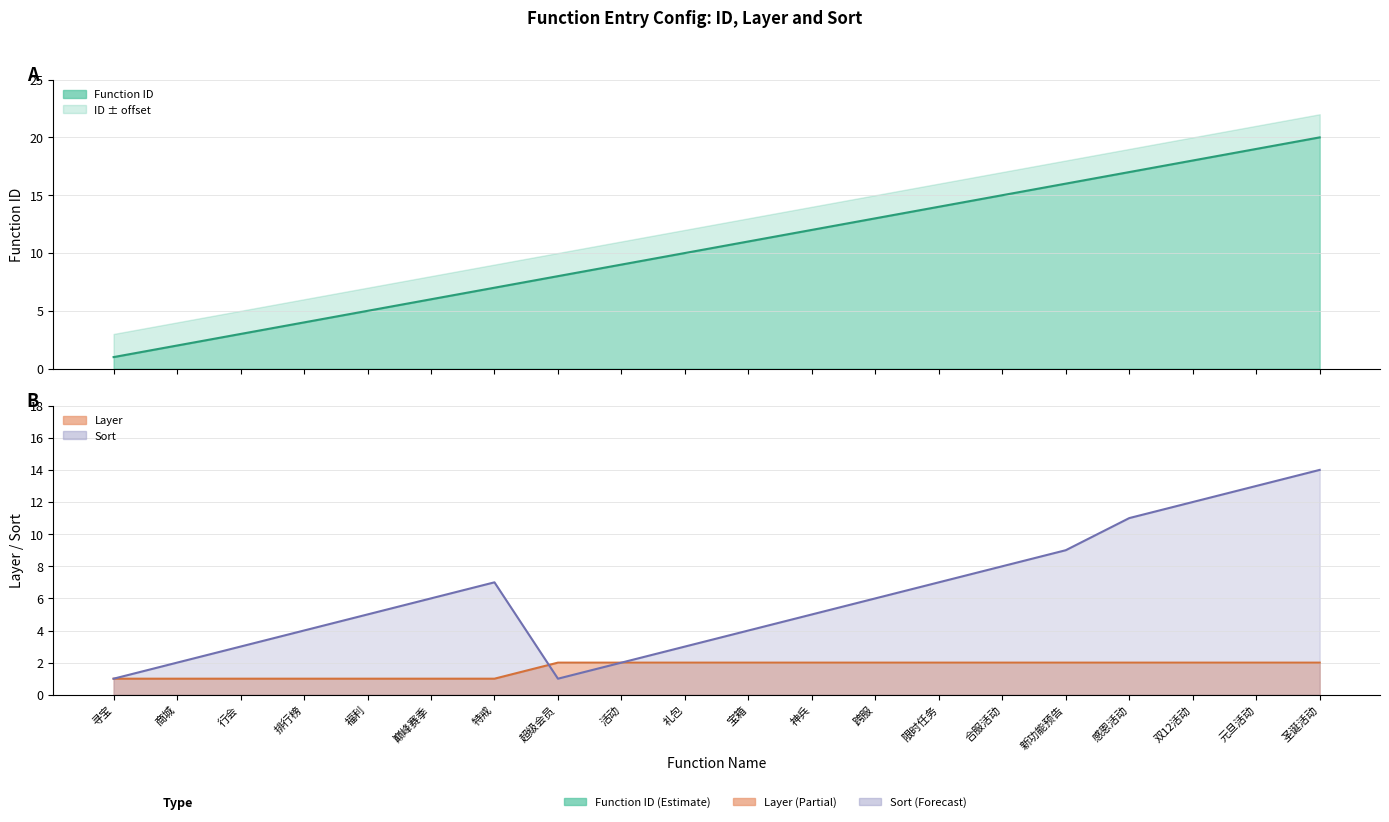

True or false: id has more than 2 interior local peaks.

False